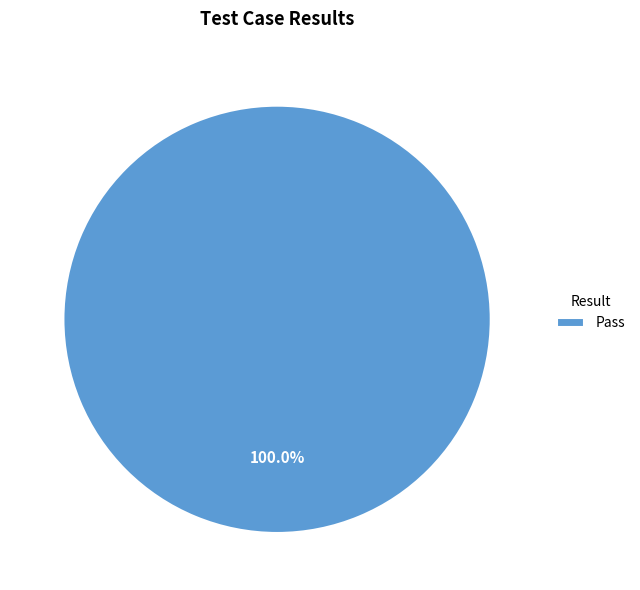

Rank the categories by value from lowest to highest.

Pass